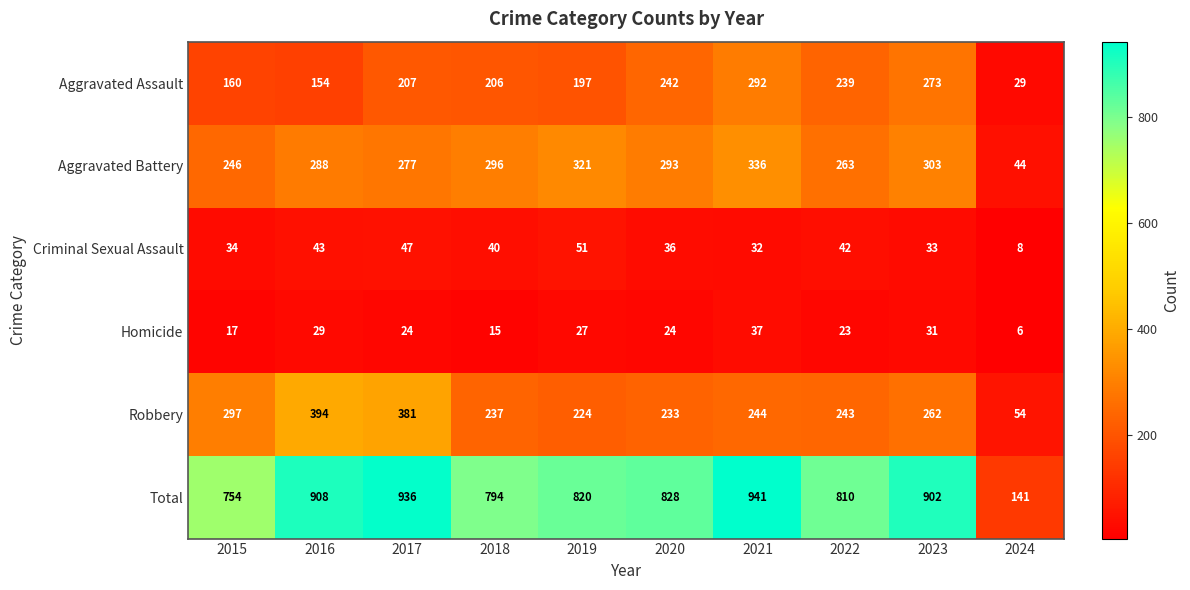

Which series has the largest total across all categories?

Total